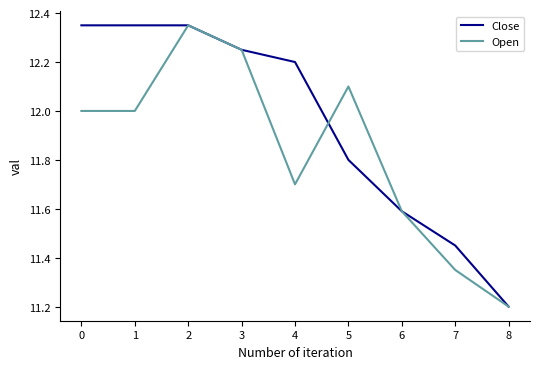

Is it true that Close equals 5.6 at 2?

False